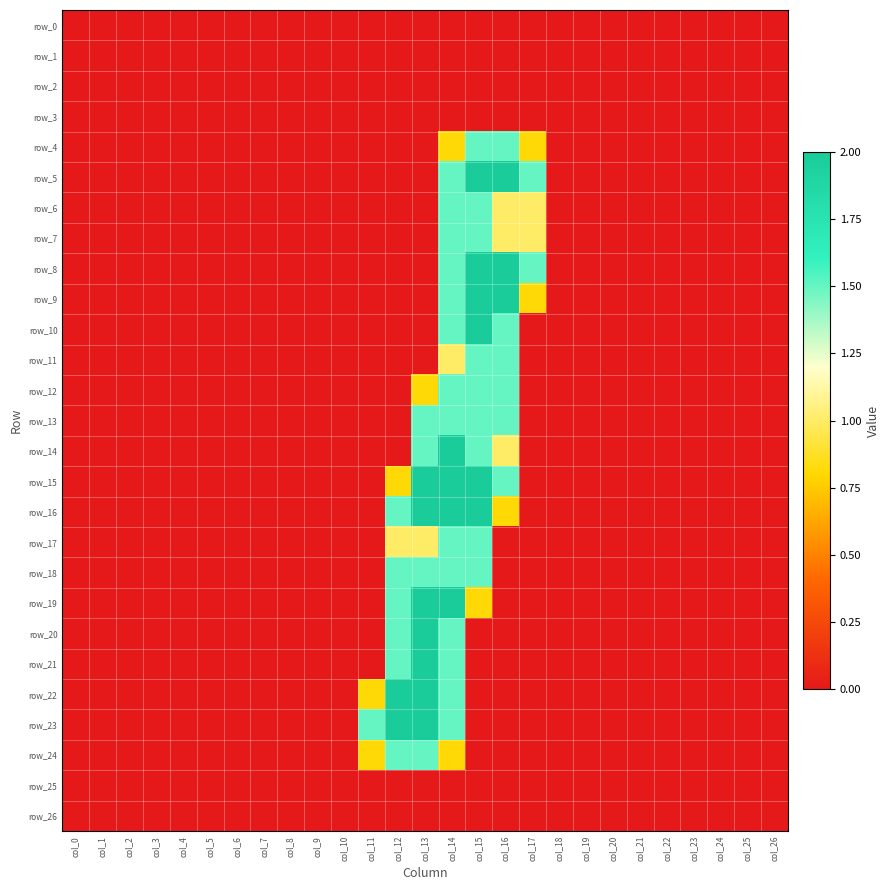

Reading right to left, what are all the values shown in this chart?

row_0: 0.0	0.0	0.0	0.0	0.0	0.0	0.0	0.0	0.0	0.0	0.0	0.0	0.0	0.0	0.0	0.0	0.0	0.0	0.0	0.0	0.0	0.0	0.0	0.0	0.0	0.0	0.0
row_1: 0.0	0.0	0.0	0.0	0.0	0.0	0.0	0.0	0.0	0.0	0.0	0.0	0.0	0.0	0.0	0.0	0.0	0.0	0.0	0.0	0.0	0.0	0.0	0.0	0.0	0.0	0.0
row_2: 0.0	0.0	0.0	0.0	0.0	0.0	0.0	0.0	0.0	0.0	0.0	0.0	0.0	0.0	0.0	0.0	0.0	0.0	0.0	0.0	0.0	0.0	0.0	0.0	0.0	0.0	0.0
row_3: 0.0	0.0	0.0	0.0	0.0	0.0	0.0	0.0	0.0	0.0	0.0	0.0	0.0	0.0	0.0	0.0	0.0	0.0	0.0	0.0	0.0	0.0	0.0	0.0	0.0	0.0	0.0
row_4: 0.0	0.0	0.0	0.0	0.0	0.0	0.0	0.0	0.0	0.8	1.5	1.5	0.8	0.0	0.0	0.0	0.0	0.0	0.0	0.0	0.0	0.0	0.0	0.0	0.0	0.0	0.0
row_5: 0.0	0.0	0.0	0.0	0.0	0.0	0.0	0.0	0.0	1.5	2.0	2.0	1.5	0.0	0.0	0.0	0.0	0.0	0.0	0.0	0.0	0.0	0.0	0.0	0.0	0.0	0.0
row_6: 0.0	0.0	0.0	0.0	0.0	0.0	0.0	0.0	0.0	1.0	1.0	1.5	1.5	0.0	0.0	0.0	0.0	0.0	0.0	0.0	0.0	0.0	0.0	0.0	0.0	0.0	0.0
row_7: 0.0	0.0	0.0	0.0	0.0	0.0	0.0	0.0	0.0	1.0	1.0	1.5	1.5	0.0	0.0	0.0	0.0	0.0	0.0	0.0	0.0	0.0	0.0	0.0	0.0	0.0	0.0
row_8: 0.0	0.0	0.0	0.0	0.0	0.0	0.0	0.0	0.0	1.5	2.0	2.0	1.5	0.0	0.0	0.0	0.0	0.0	0.0	0.0	0.0	0.0	0.0	0.0	0.0	0.0	0.0
row_9: 0.0	0.0	0.0	0.0	0.0	0.0	0.0	0.0	0.0	0.8	2.0	2.0	1.5	0.0	0.0	0.0	0.0	0.0	0.0	0.0	0.0	0.0	0.0	0.0	0.0	0.0	0.0
row_10: 0.0	0.0	0.0	0.0	0.0	0.0	0.0	0.0	0.0	0.0	1.5	2.0	1.5	0.0	0.0	0.0	0.0	0.0	0.0	0.0	0.0	0.0	0.0	0.0	0.0	0.0	0.0
row_11: 0.0	0.0	0.0	0.0	0.0	0.0	0.0	0.0	0.0	0.0	1.5	1.5	1.0	0.0	0.0	0.0	0.0	0.0	0.0	0.0	0.0	0.0	0.0	0.0	0.0	0.0	0.0
row_12: 0.0	0.0	0.0	0.0	0.0	0.0	0.0	0.0	0.0	0.0	1.5	1.5	1.5	0.8	0.0	0.0	0.0	0.0	0.0	0.0	0.0	0.0	0.0	0.0	0.0	0.0	0.0
row_13: 0.0	0.0	0.0	0.0	0.0	0.0	0.0	0.0	0.0	0.0	1.5	1.5	1.5	1.5	0.0	0.0	0.0	0.0	0.0	0.0	0.0	0.0	0.0	0.0	0.0	0.0	0.0
row_14: 0.0	0.0	0.0	0.0	0.0	0.0	0.0	0.0	0.0	0.0	1.0	1.5	2.0	1.5	0.0	0.0	0.0	0.0	0.0	0.0	0.0	0.0	0.0	0.0	0.0	0.0	0.0
row_15: 0.0	0.0	0.0	0.0	0.0	0.0	0.0	0.0	0.0	0.0	1.5	2.0	2.0	2.0	0.8	0.0	0.0	0.0	0.0	0.0	0.0	0.0	0.0	0.0	0.0	0.0	0.0
row_16: 0.0	0.0	0.0	0.0	0.0	0.0	0.0	0.0	0.0	0.0	0.8	2.0	2.0	2.0	1.5	0.0	0.0	0.0	0.0	0.0	0.0	0.0	0.0	0.0	0.0	0.0	0.0
row_17: 0.0	0.0	0.0	0.0	0.0	0.0	0.0	0.0	0.0	0.0	0.0	1.5	1.5	1.0	1.0	0.0	0.0	0.0	0.0	0.0	0.0	0.0	0.0	0.0	0.0	0.0	0.0
row_18: 0.0	0.0	0.0	0.0	0.0	0.0	0.0	0.0	0.0	0.0	0.0	1.5	1.5	1.5	1.5	0.0	0.0	0.0	0.0	0.0	0.0	0.0	0.0	0.0	0.0	0.0	0.0
row_19: 0.0	0.0	0.0	0.0	0.0	0.0	0.0	0.0	0.0	0.0	0.0	0.8	2.0	2.0	1.5	0.0	0.0	0.0	0.0	0.0	0.0	0.0	0.0	0.0	0.0	0.0	0.0
row_20: 0.0	0.0	0.0	0.0	0.0	0.0	0.0	0.0	0.0	0.0	0.0	0.0	1.5	2.0	1.5	0.0	0.0	0.0	0.0	0.0	0.0	0.0	0.0	0.0	0.0	0.0	0.0
row_21: 0.0	0.0	0.0	0.0	0.0	0.0	0.0	0.0	0.0	0.0	0.0	0.0	1.5	2.0	1.5	0.0	0.0	0.0	0.0	0.0	0.0	0.0	0.0	0.0	0.0	0.0	0.0
row_22: 0.0	0.0	0.0	0.0	0.0	0.0	0.0	0.0	0.0	0.0	0.0	0.0	1.5	2.0	2.0	0.8	0.0	0.0	0.0	0.0	0.0	0.0	0.0	0.0	0.0	0.0	0.0
row_23: 0.0	0.0	0.0	0.0	0.0	0.0	0.0	0.0	0.0	0.0	0.0	0.0	1.5	2.0	2.0	1.5	0.0	0.0	0.0	0.0	0.0	0.0	0.0	0.0	0.0	0.0	0.0
row_24: 0.0	0.0	0.0	0.0	0.0	0.0	0.0	0.0	0.0	0.0	0.0	0.0	0.8	1.5	1.5	0.8	0.0	0.0	0.0	0.0	0.0	0.0	0.0	0.0	0.0	0.0	0.0
row_25: 0.0	0.0	0.0	0.0	0.0	0.0	0.0	0.0	0.0	0.0	0.0	0.0	0.0	0.0	0.0	0.0	0.0	0.0	0.0	0.0	0.0	0.0	0.0	0.0	0.0	0.0	0.0
row_26: 0.0	0.0	0.0	0.0	0.0	0.0	0.0	0.0	0.0	0.0	0.0	0.0	0.0	0.0	0.0	0.0	0.0	0.0	0.0	0.0	0.0	0.0	0.0	0.0	0.0	0.0	0.0